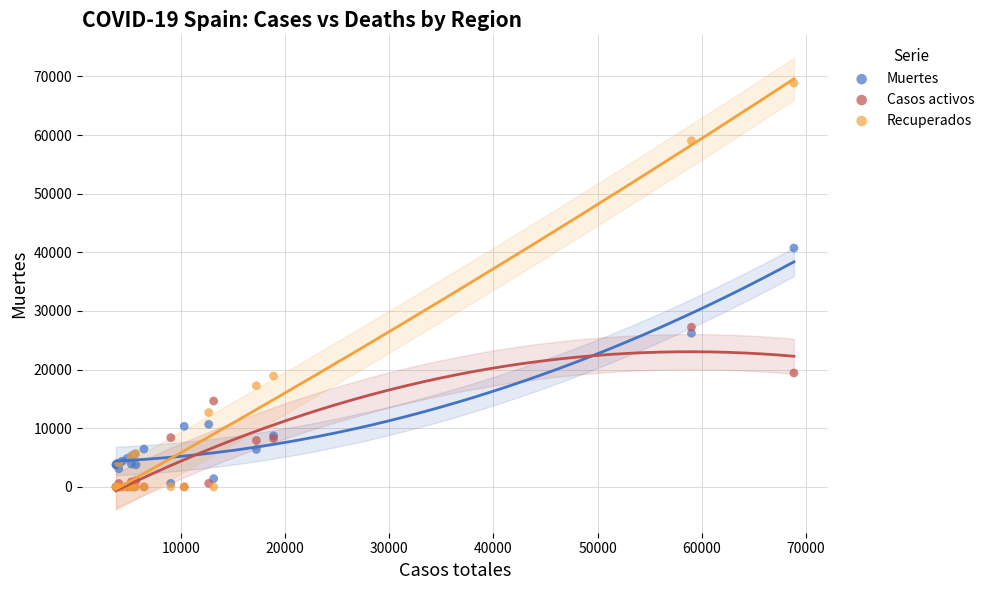

In the Recuperados series, what Y value is closest to 34426?

18907